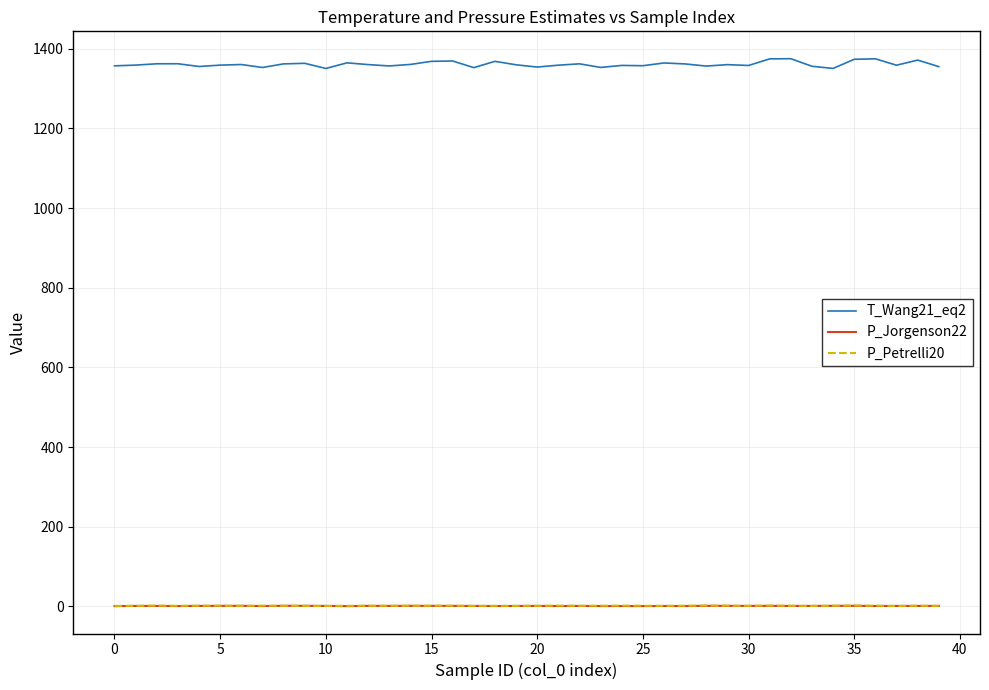

Is this an area chart (filled region under the line)?

No